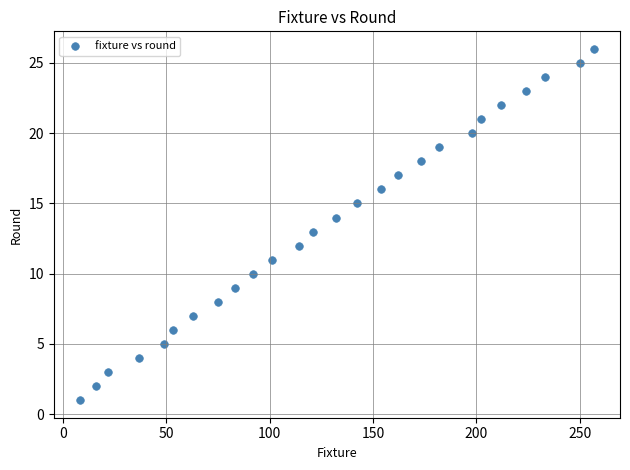

What is the range of Y values (max minus min)?

25